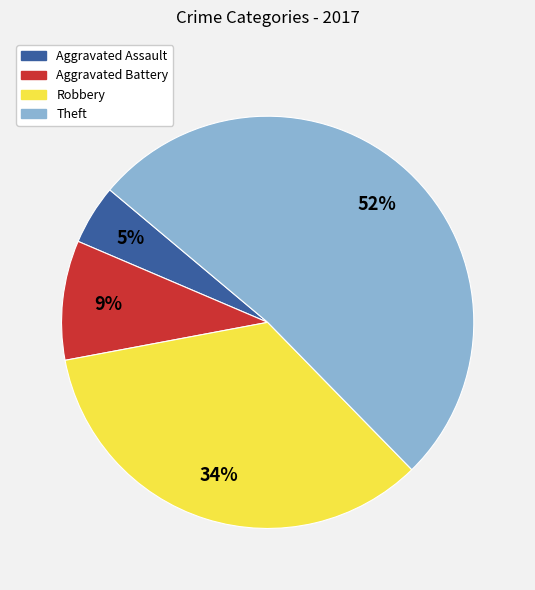

Approximately how many times larger is the value at Aggravated Battery compared to Robbery?

0.3